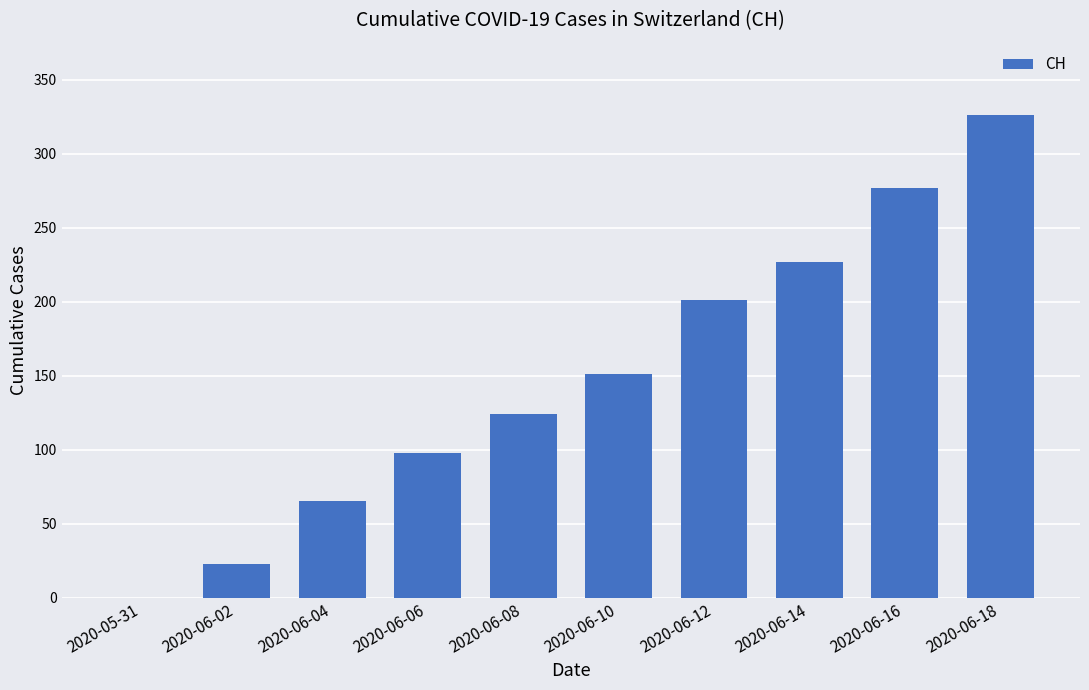

Which category has the highest value across all series?

2020-06-18